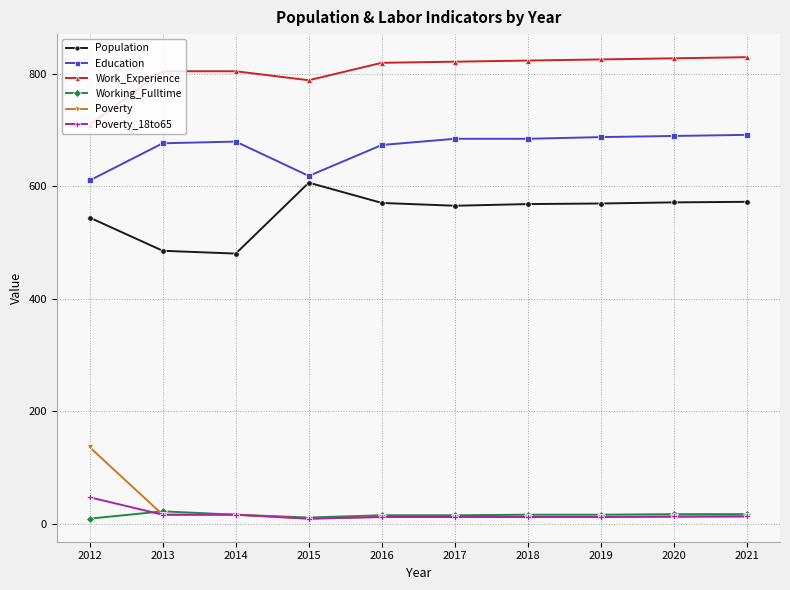

Which series changed the most between 2013 and 2018?

Population